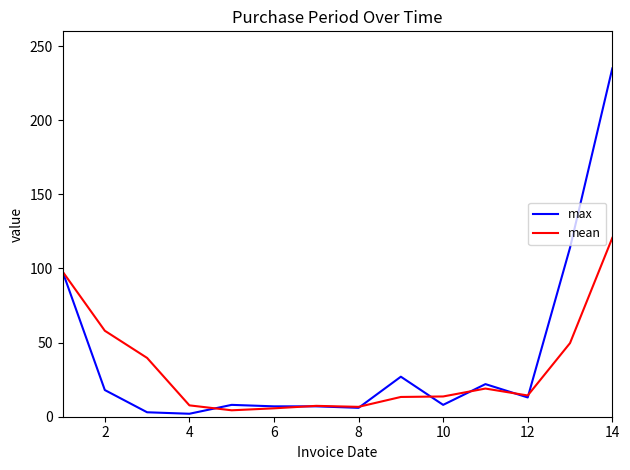

List the series in order of their peak value, highest first.

max, mean